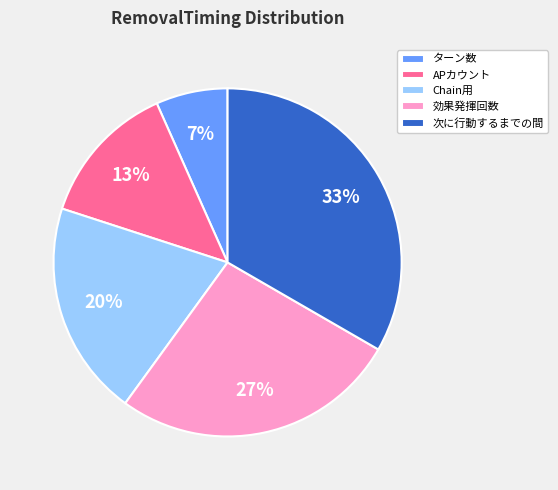

Is APカウント the majority of the pie?

No